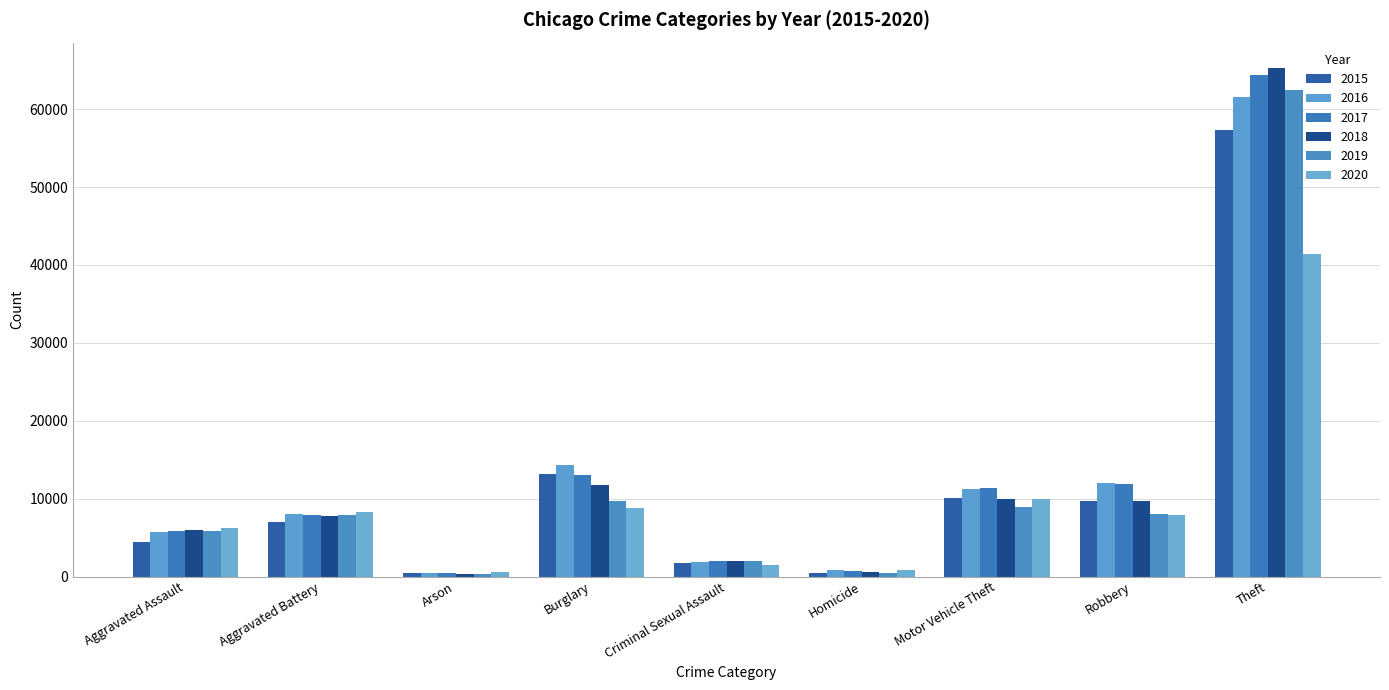

The 2018 series shows 3464 at Criminal Sexual Assault. True or false?

False